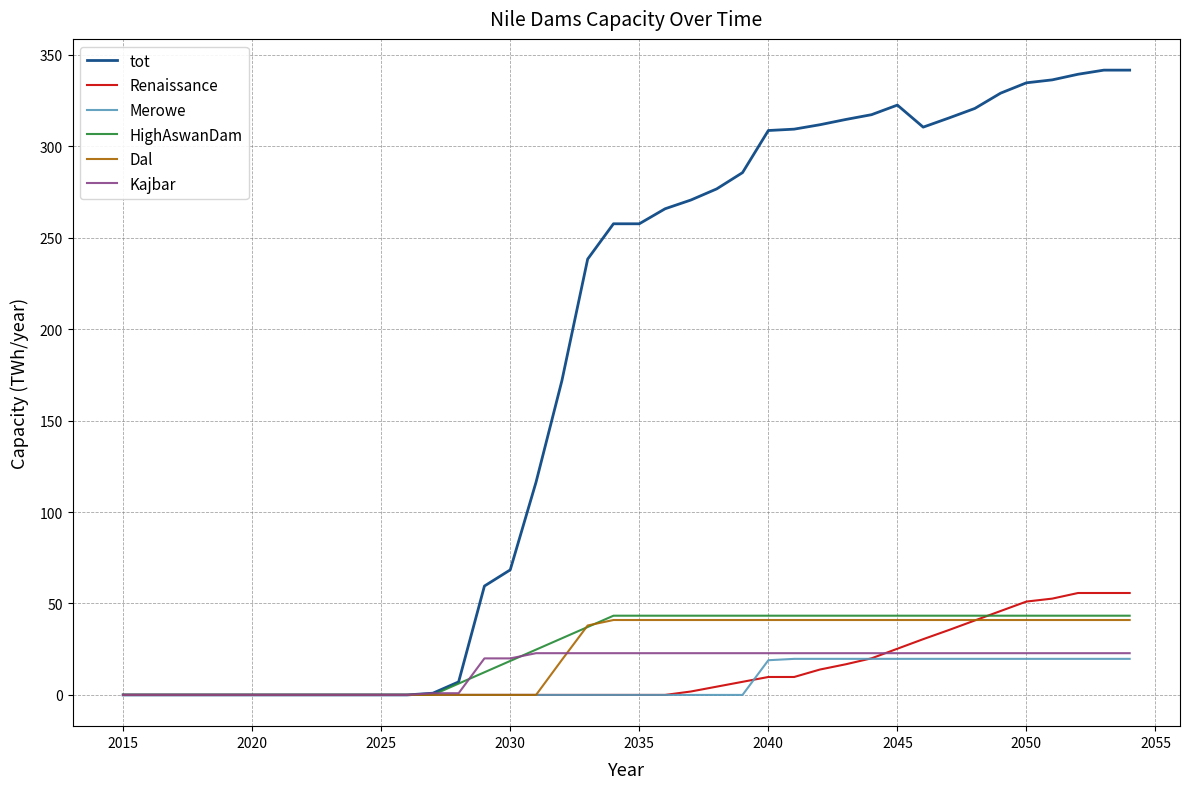

Which series has the largest total across all categories?

tot